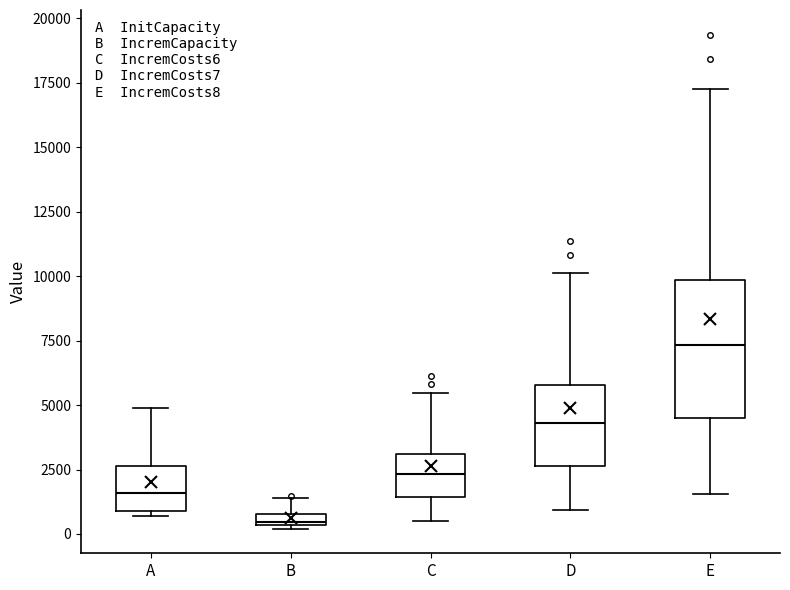

Where is the lower edge of the box for D on the y-axis? The values are not printed on the chart, so give them approximately, as read against the axis.

2500